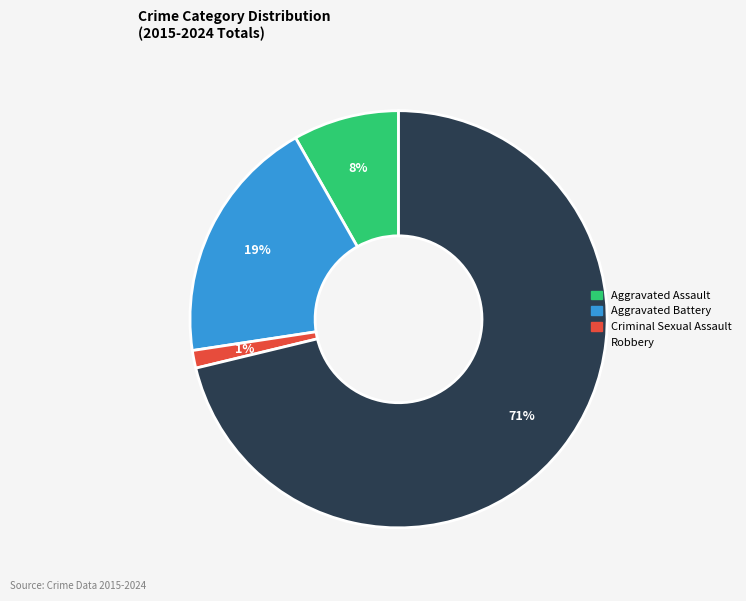

Between Aggravated Battery and Criminal Sexual Assault, which is larger?

Aggravated Battery